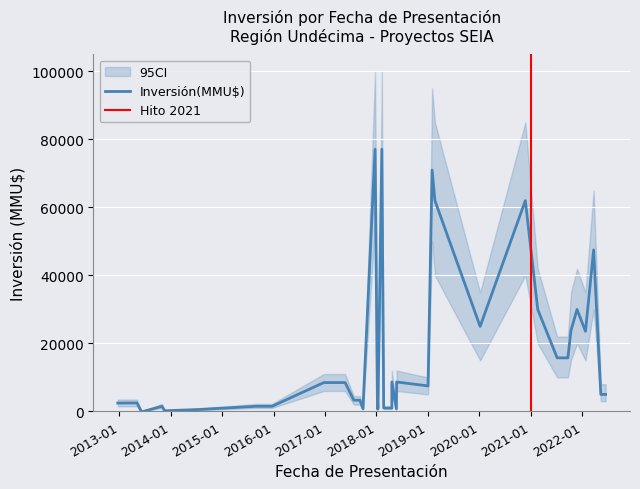

Is this an area chart (filled region under the line)?

No